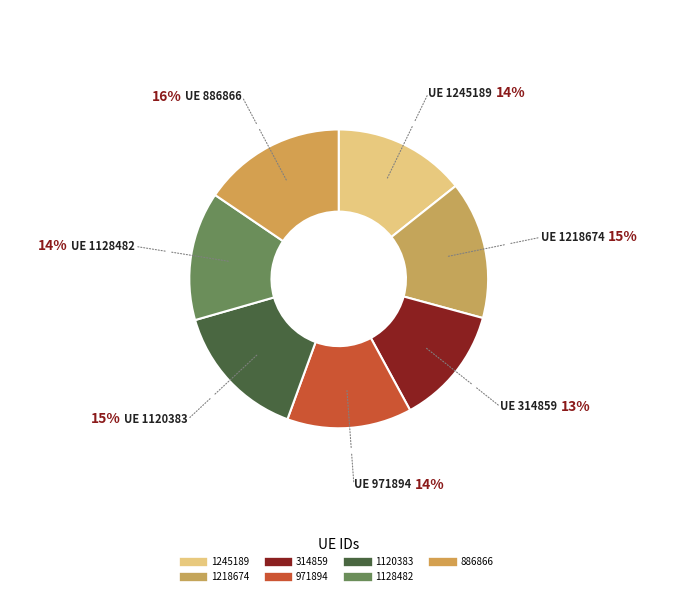

Does 314859 represent more than half of the total?

No